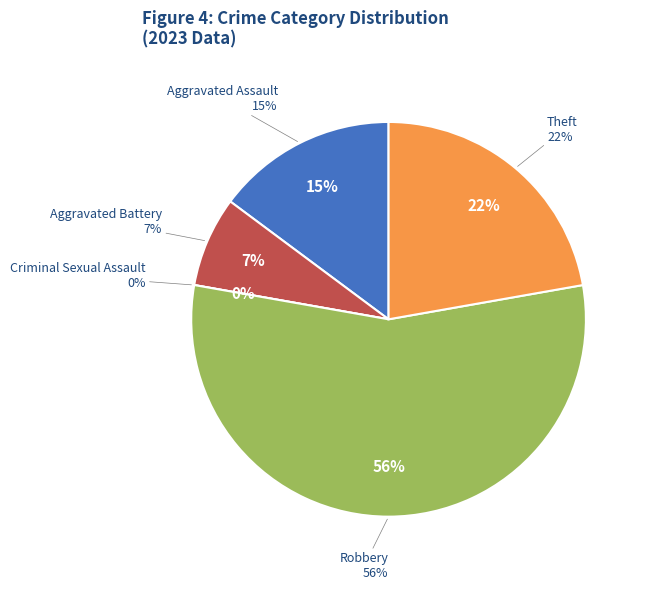

To the nearest percent, what is the average slice percentage?

20%